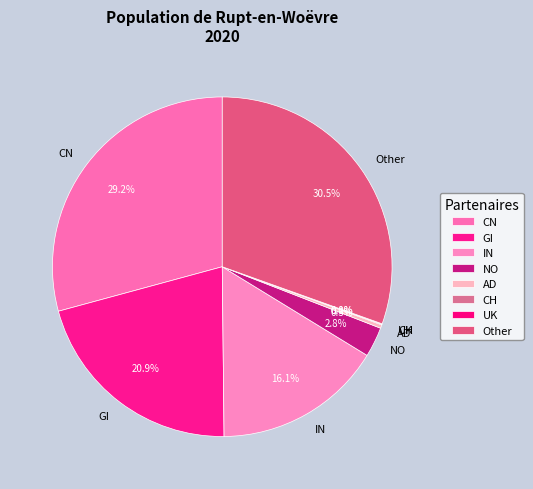

Which category has the biggest portion of the pie?

Other